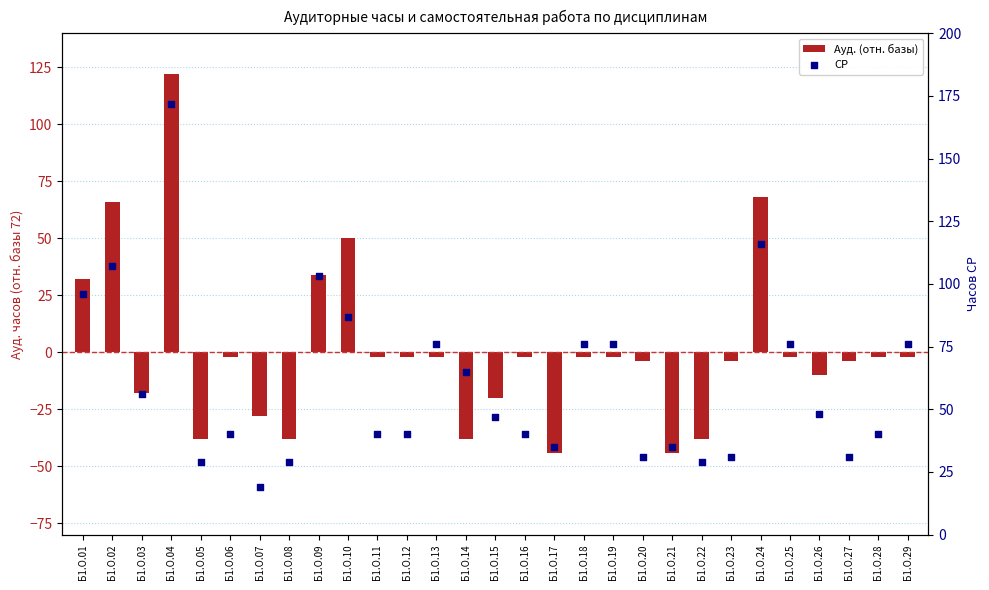

Which series reaches the minimum Y coordinate?

Ауд. (отн. базы)